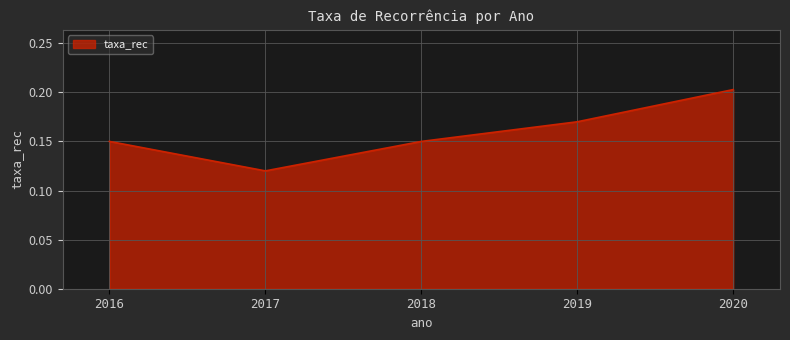

How many values are between 0 and 1?

5